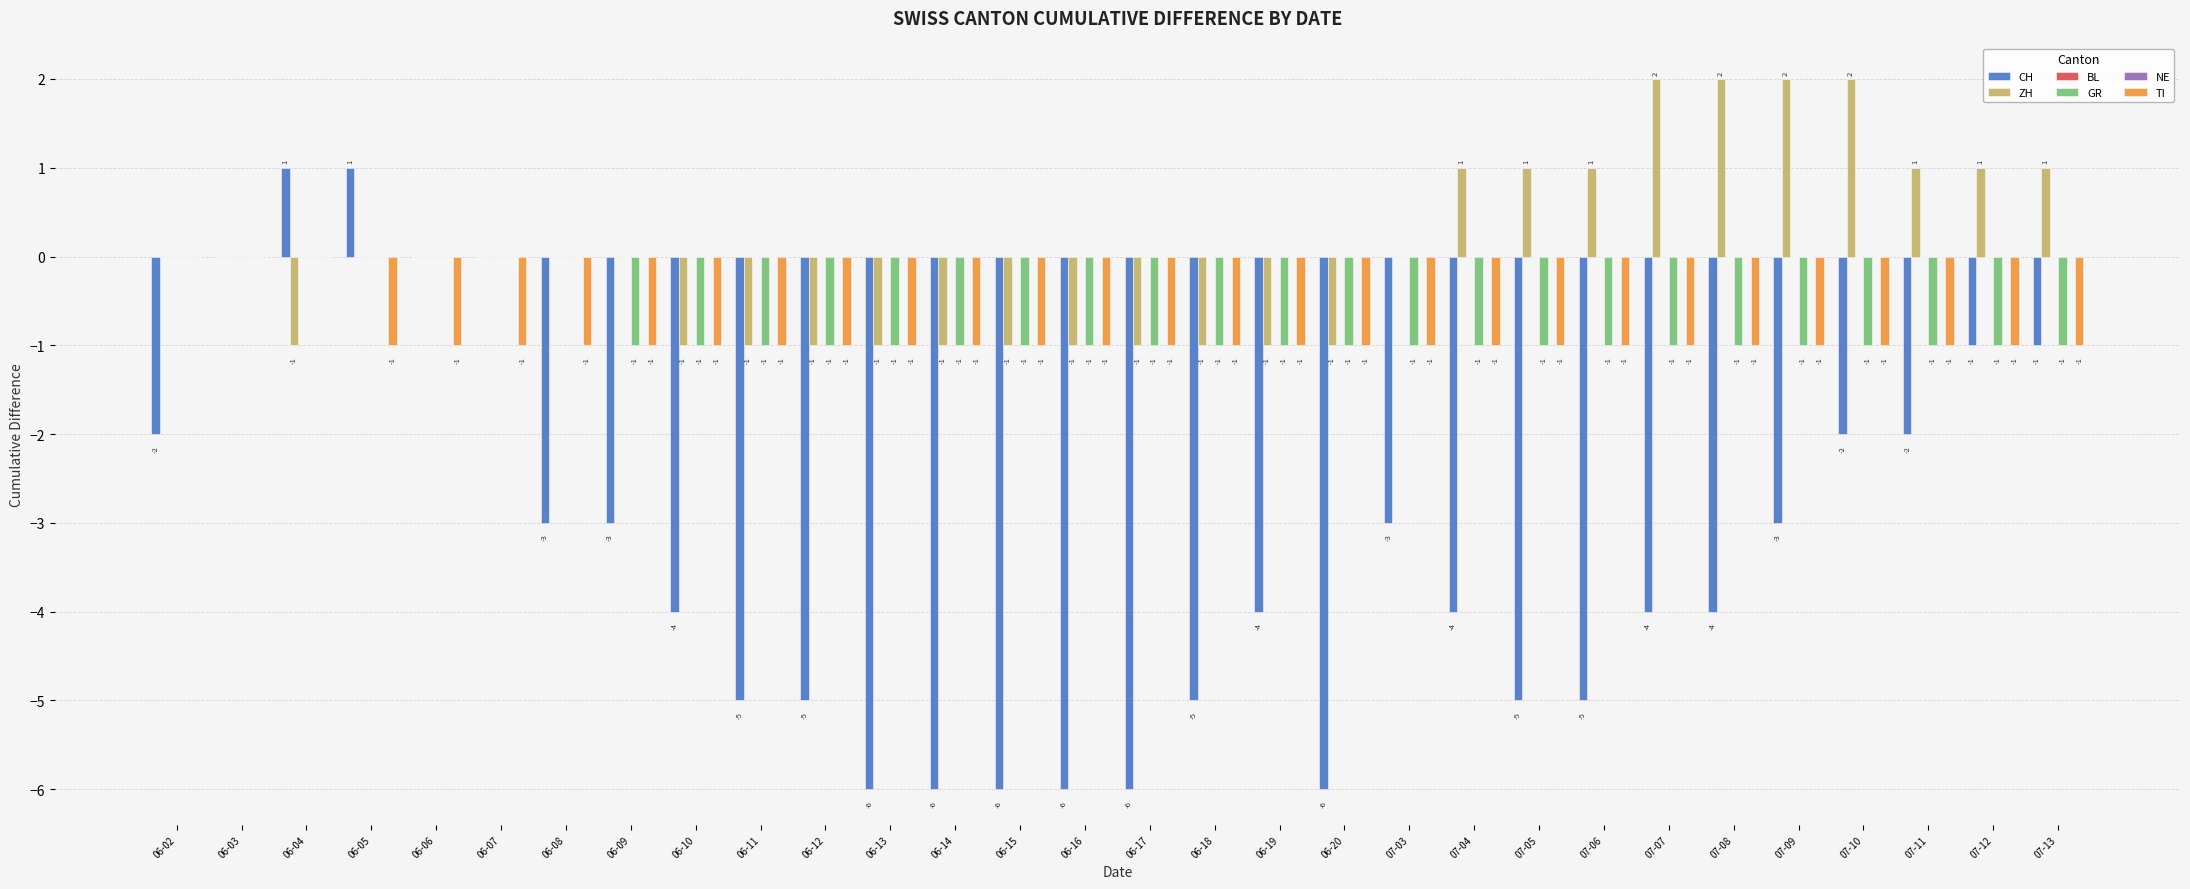

Read the GR value at 06-11.

-1